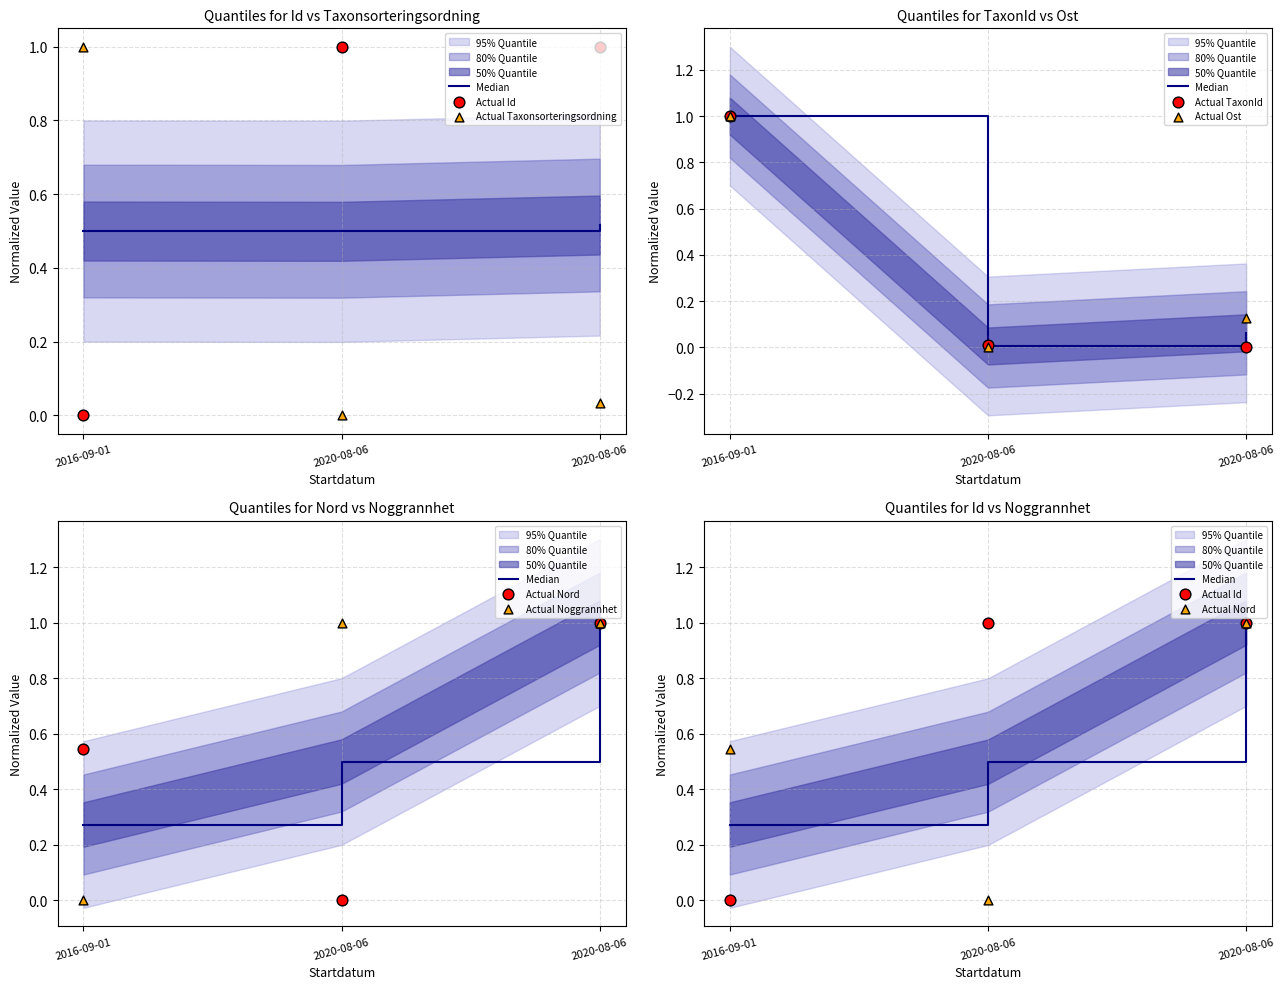

Is the value of Nord at 2016-09-01 greater than the value of Taxonsorteringsordning at 2016-09-01?

No